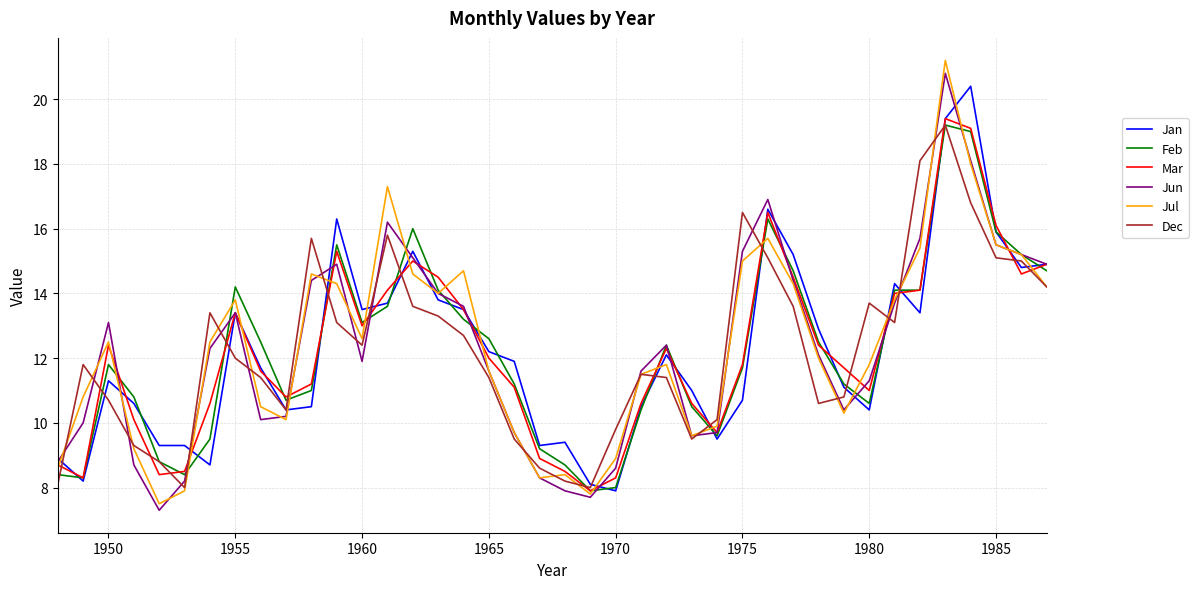

What is the greatest value displayed?

21.2